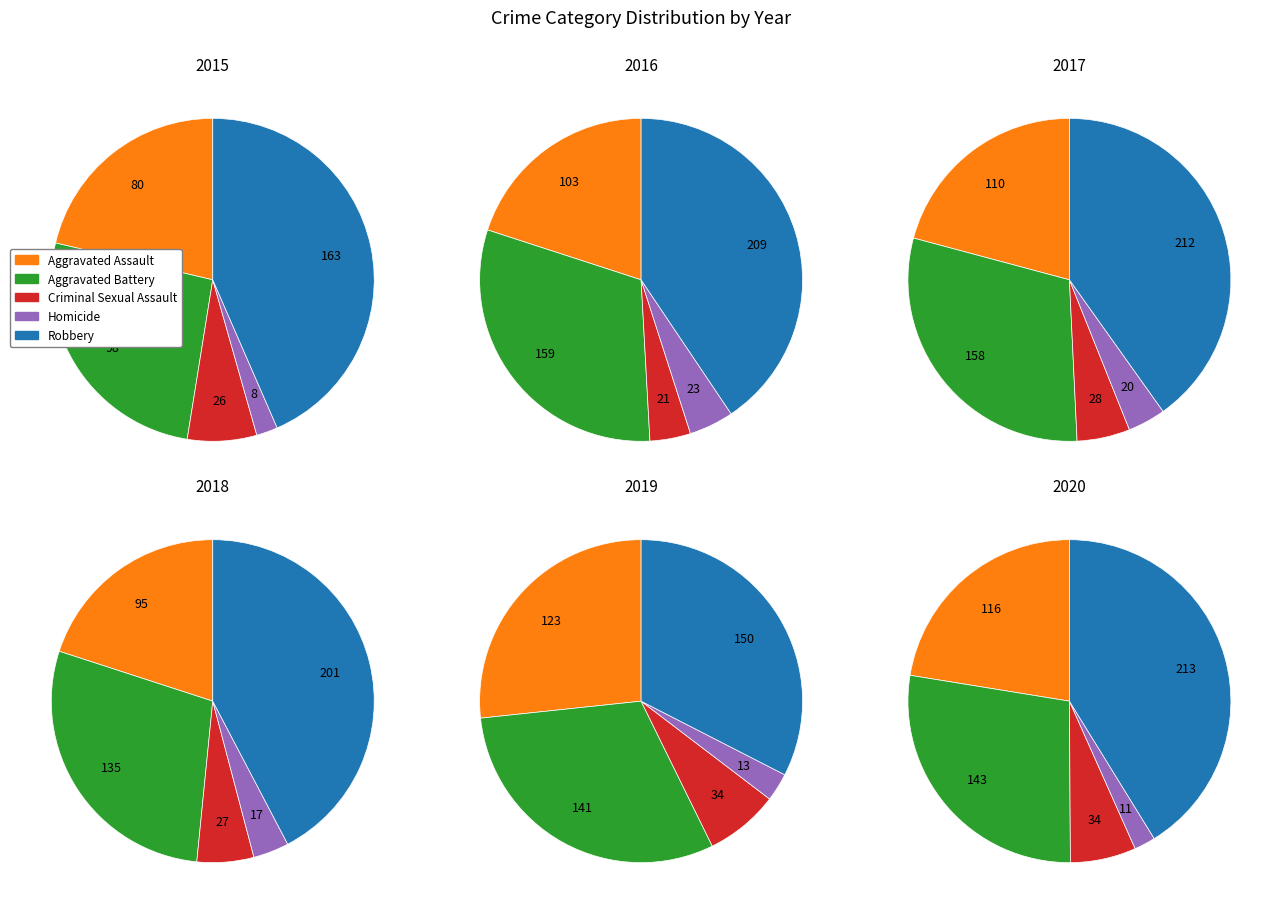

What is the ratio of the value at Homicide to the value at Criminal Sexual Assault?

0.3